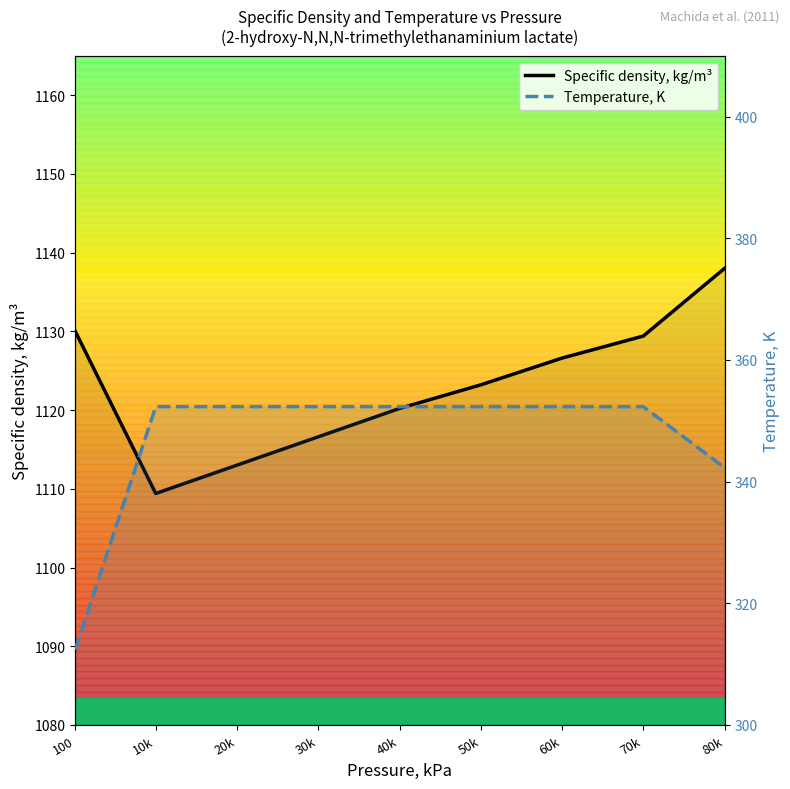

Count the number of categories in the chart.

9